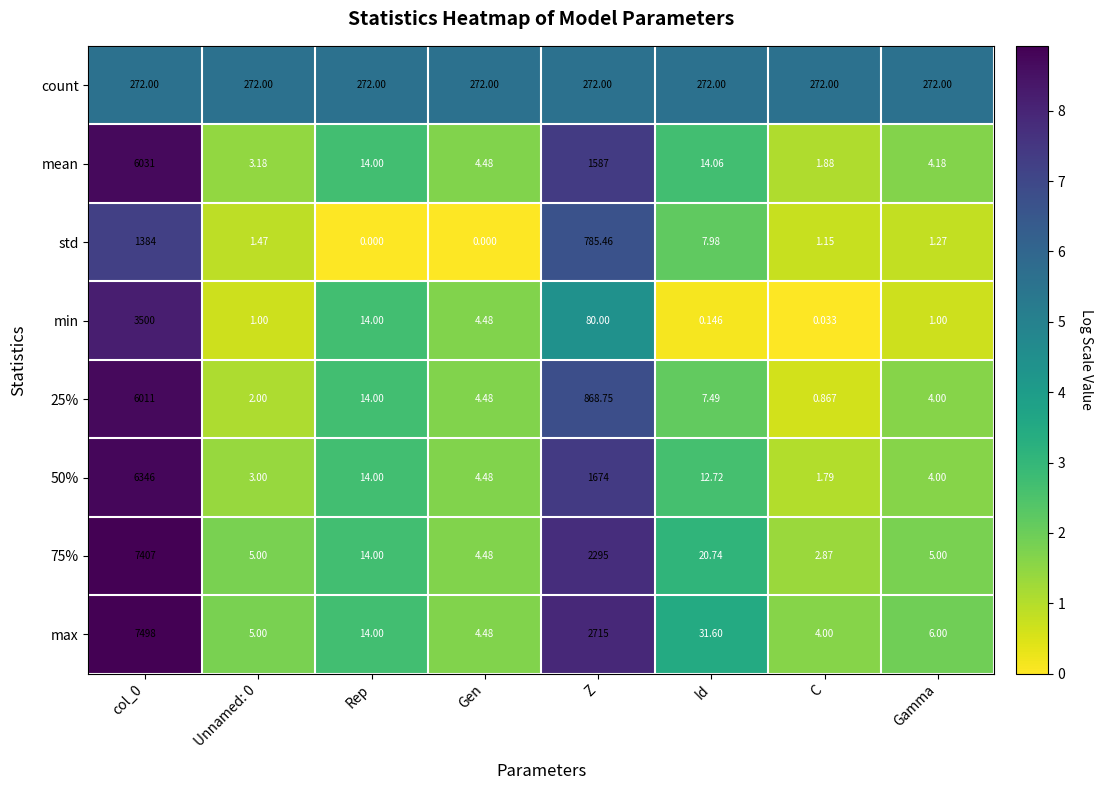

Is the value of min at Gamma greater than the value of 75% at Gen?

No